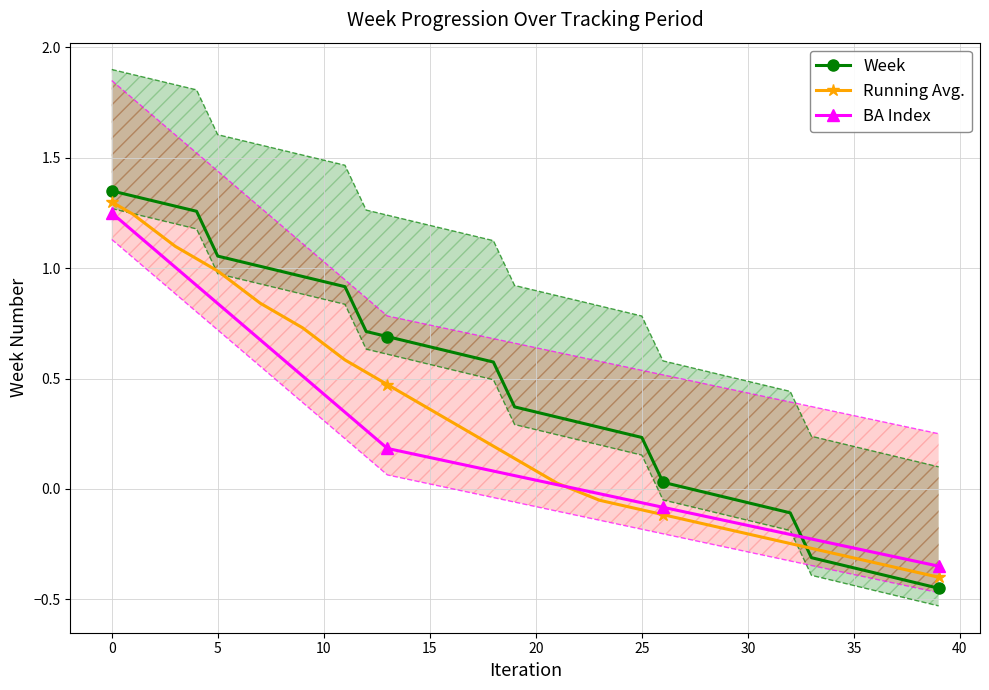

How many values in the Running Avg. series are below 0?

18